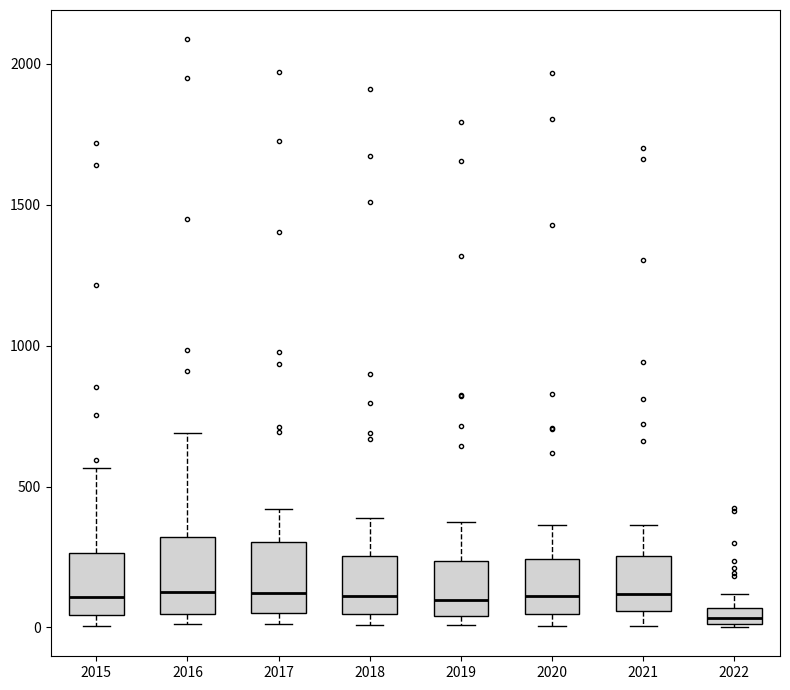

Which box's median line is the lowest?

2022